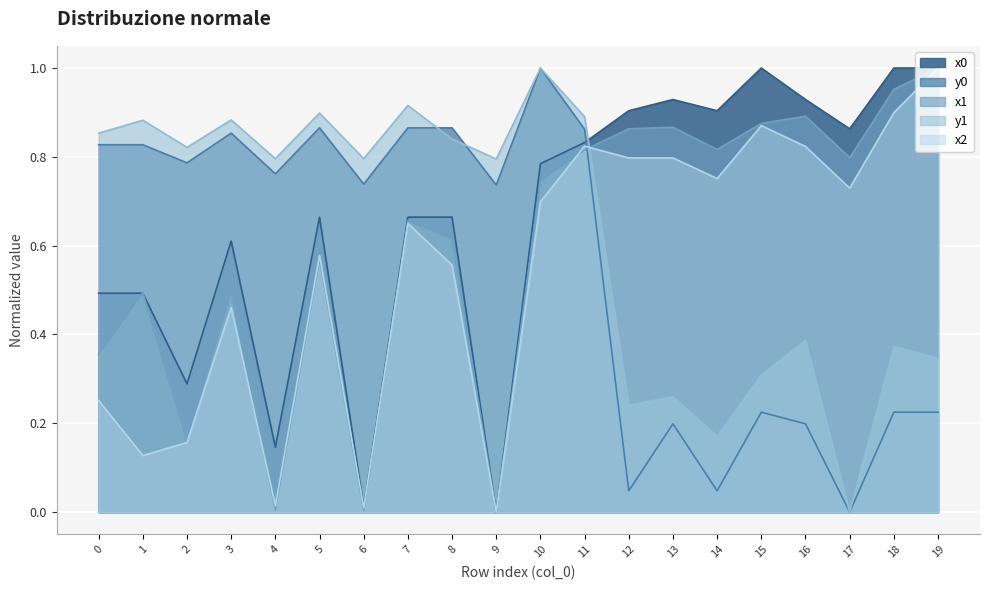

How many interior local peaks does the y1 series have?

8